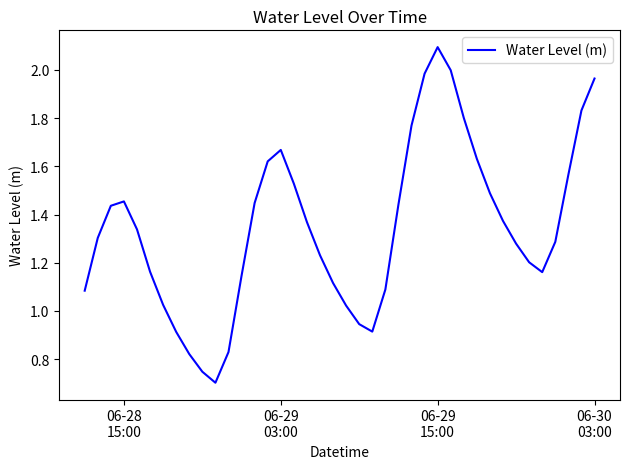

What is the maximum value shown in the chart?

2.1